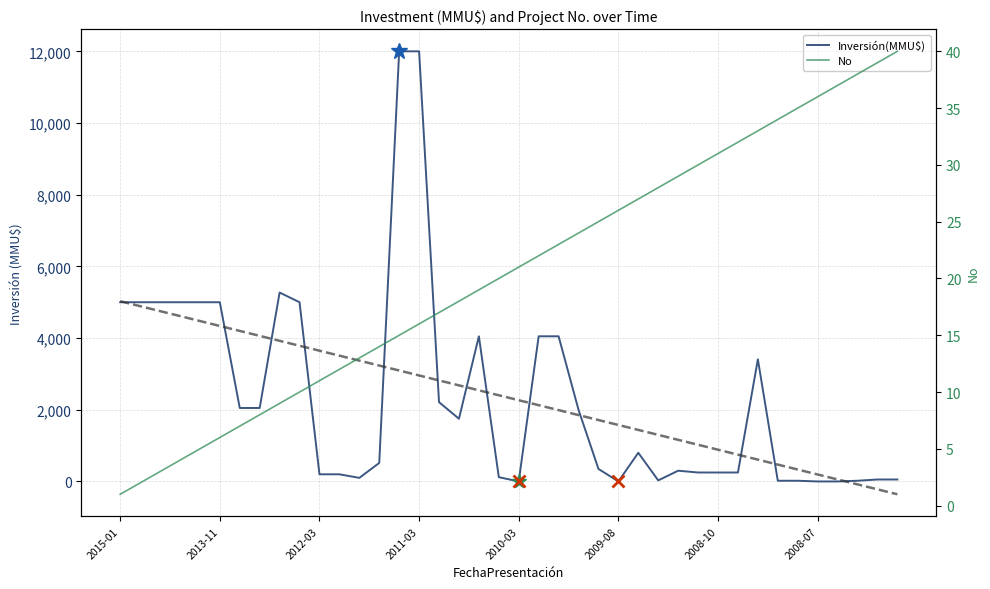

What is the maximum value for Inversión(MMU$)?

12000.0